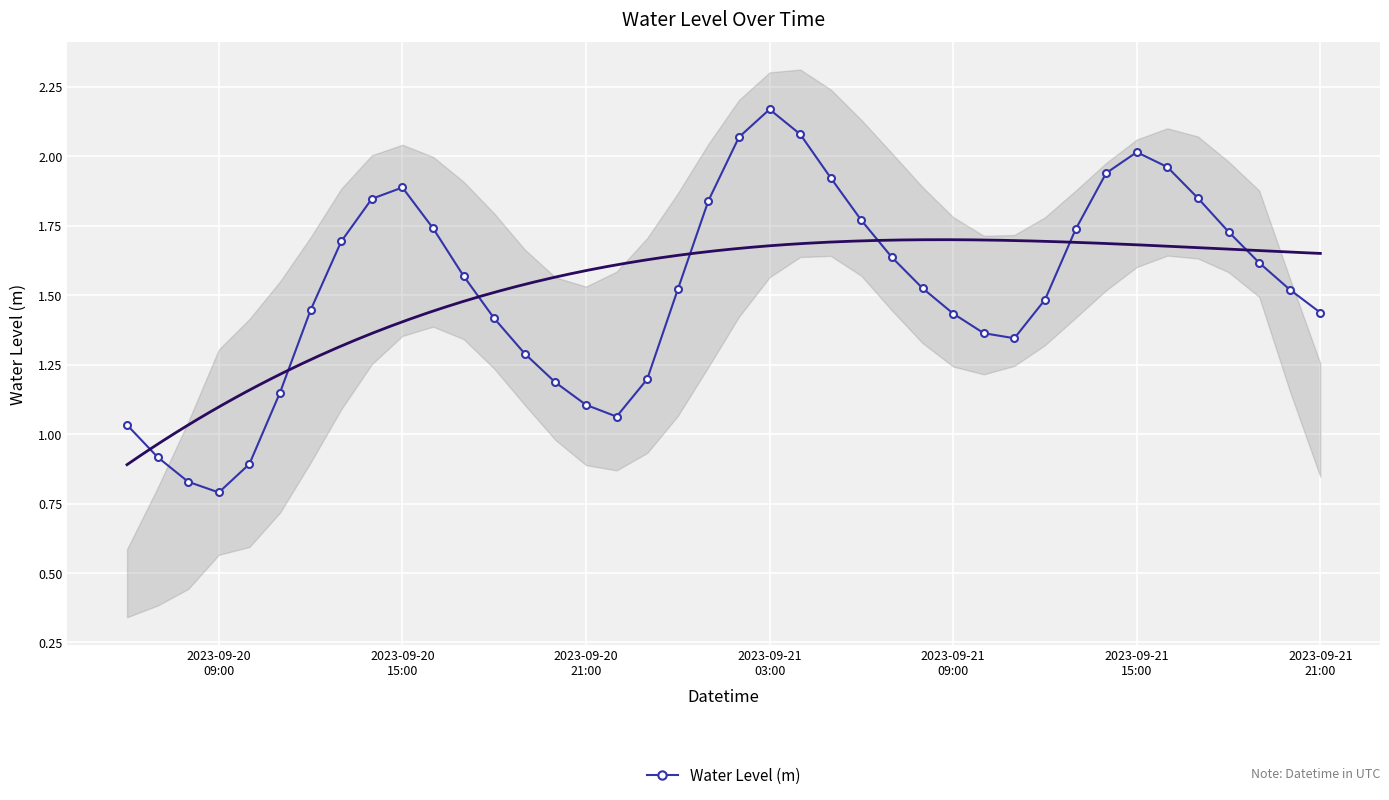

Reading left to right, what are all the values shown in this chart?

1.0	0.9	0.8	0.8	0.9	1.1	1.4	1.7	1.8	1.9	1.7	1.6	1.4	1.3	1.2	1.1	1.1	1.2	1.5	1.8	2.1	2.2	2.1	1.9	1.8	1.6	1.5	1.4	1.4	1.3	1.5	1.7	1.9	2.0	2.0	1.8	1.7	1.6	1.5	1.4